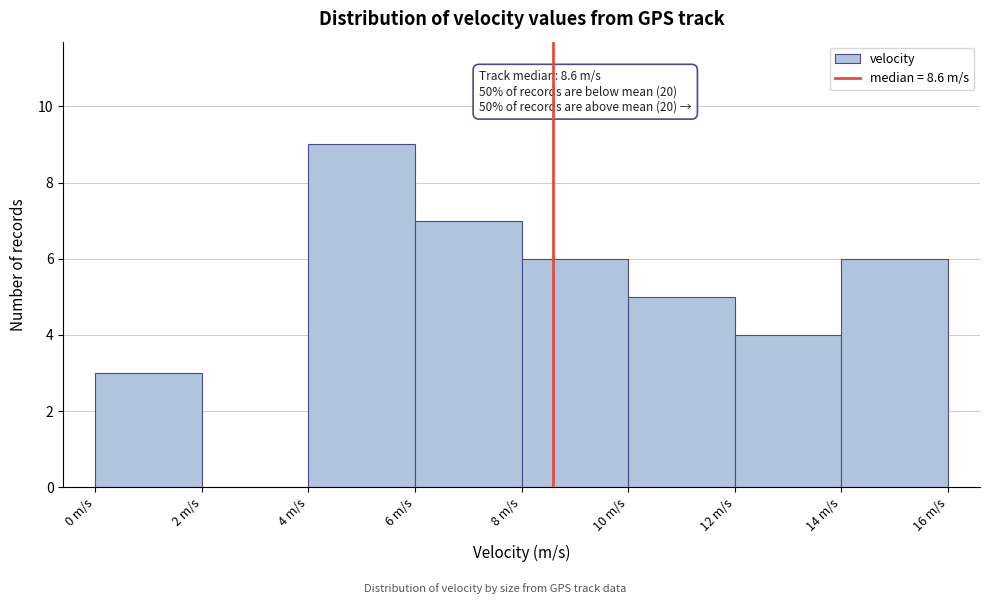

Over which range of the x-axis is the bar tallest?

4 to 6